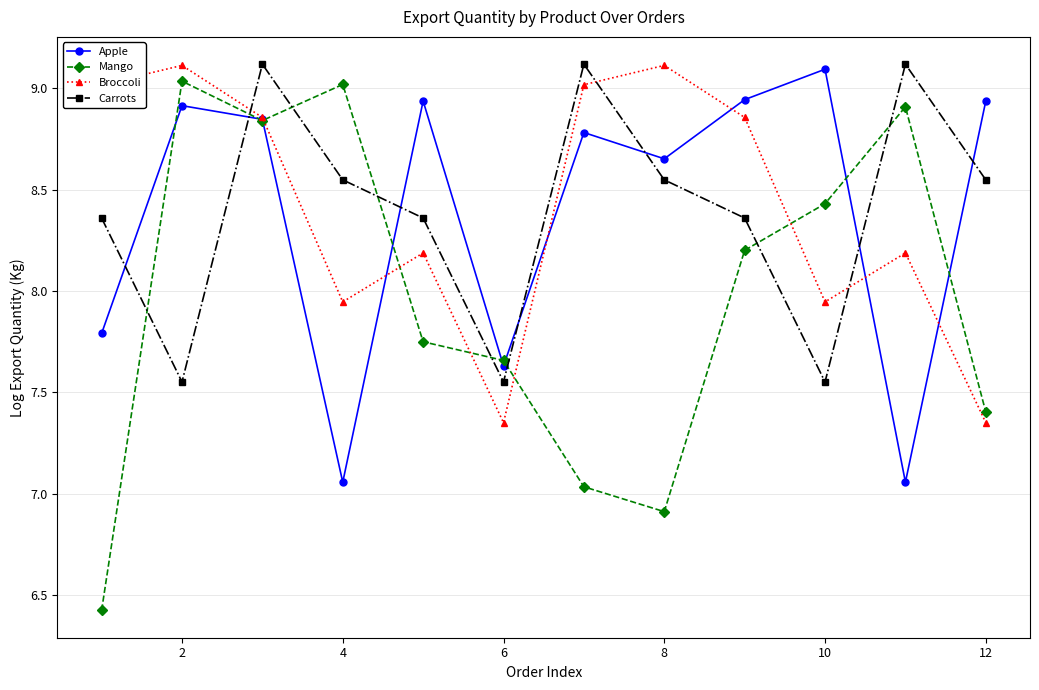

Which series has the largest range (max minus min)?

Mango